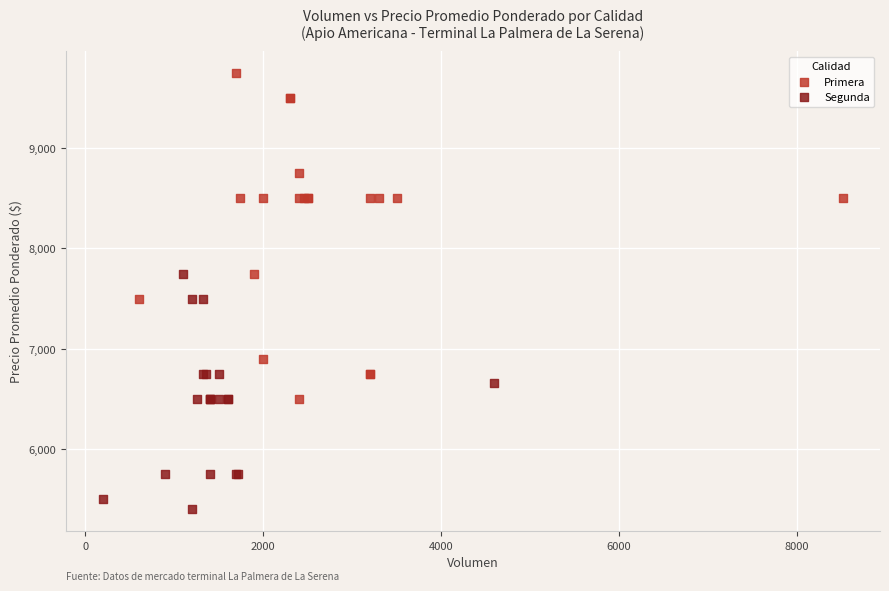

Which series contains the lowest Y value?

Segunda